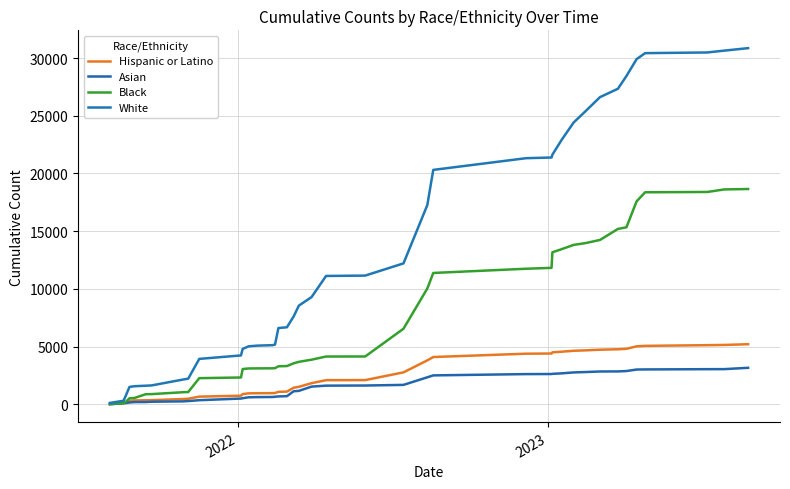

List the series in order of their peak value, highest first.

White, Black, Hispanic or Latino, Asian